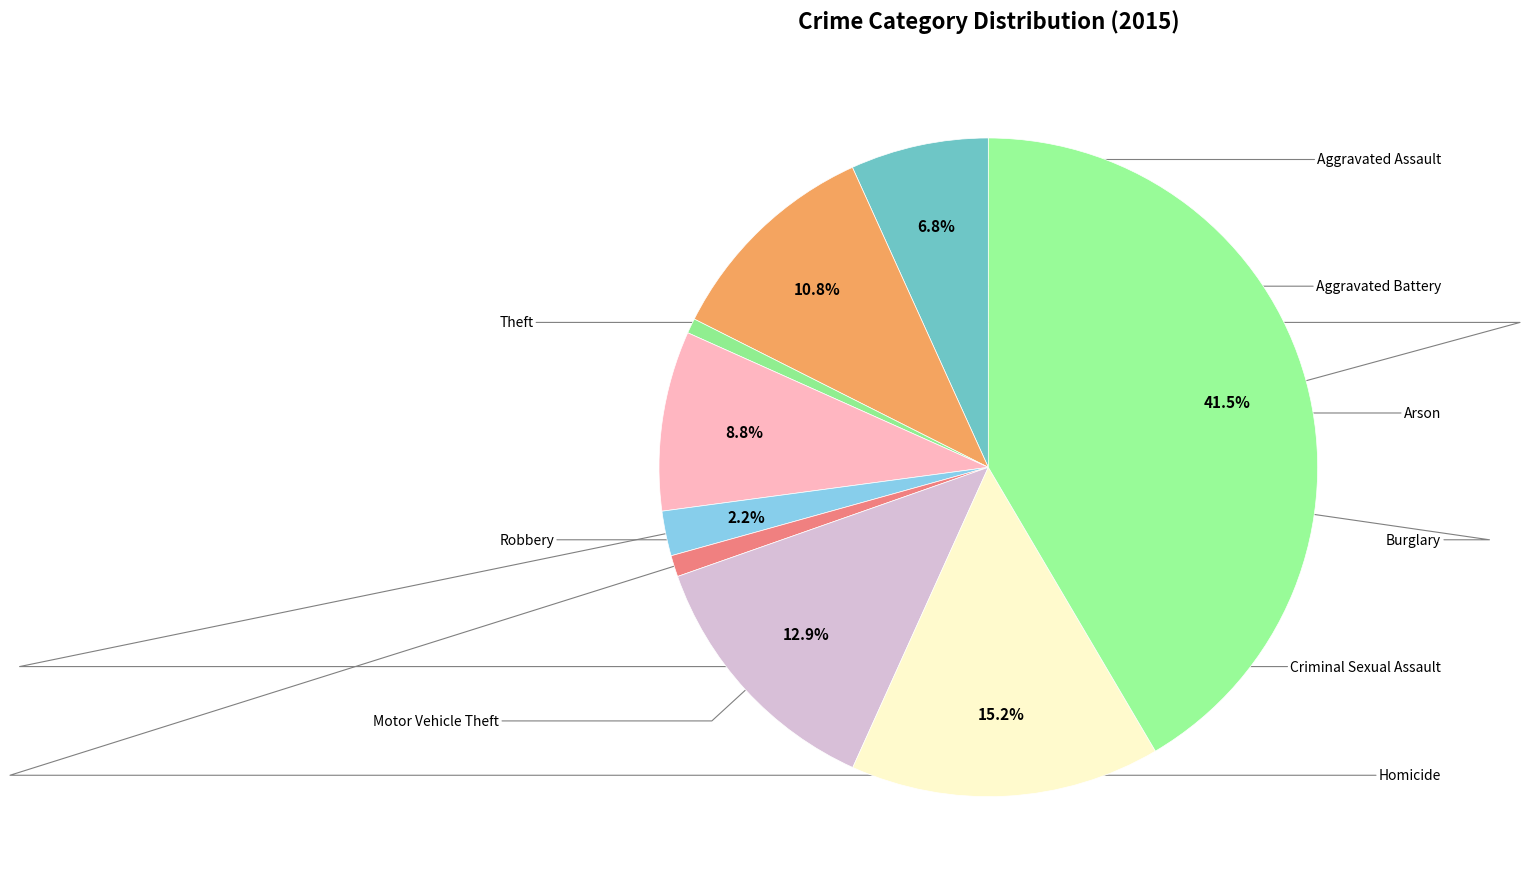

How many segments does this pie chart have?

9